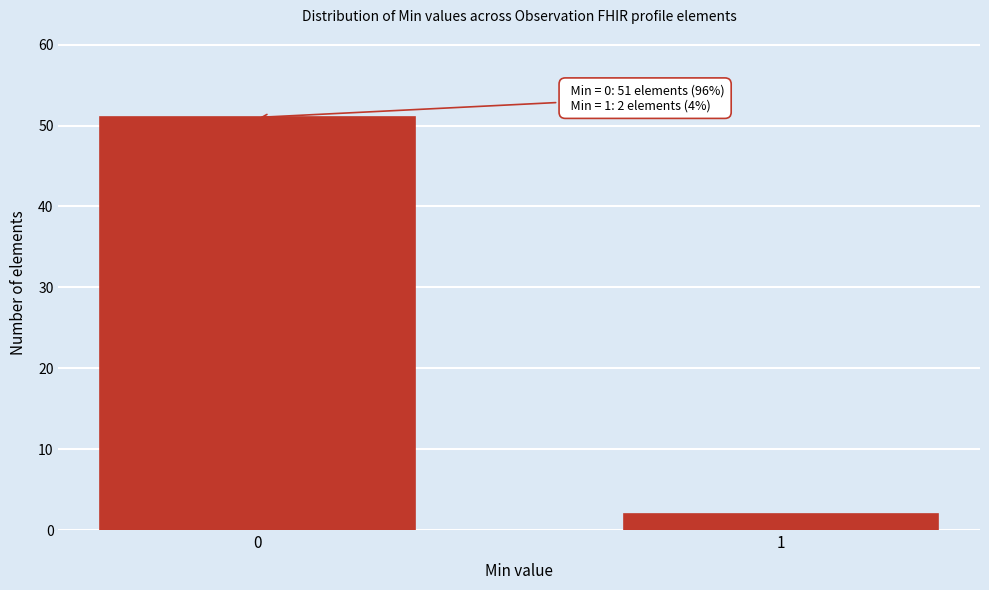

Reading left to right, extract all data points from this chart.

51	2